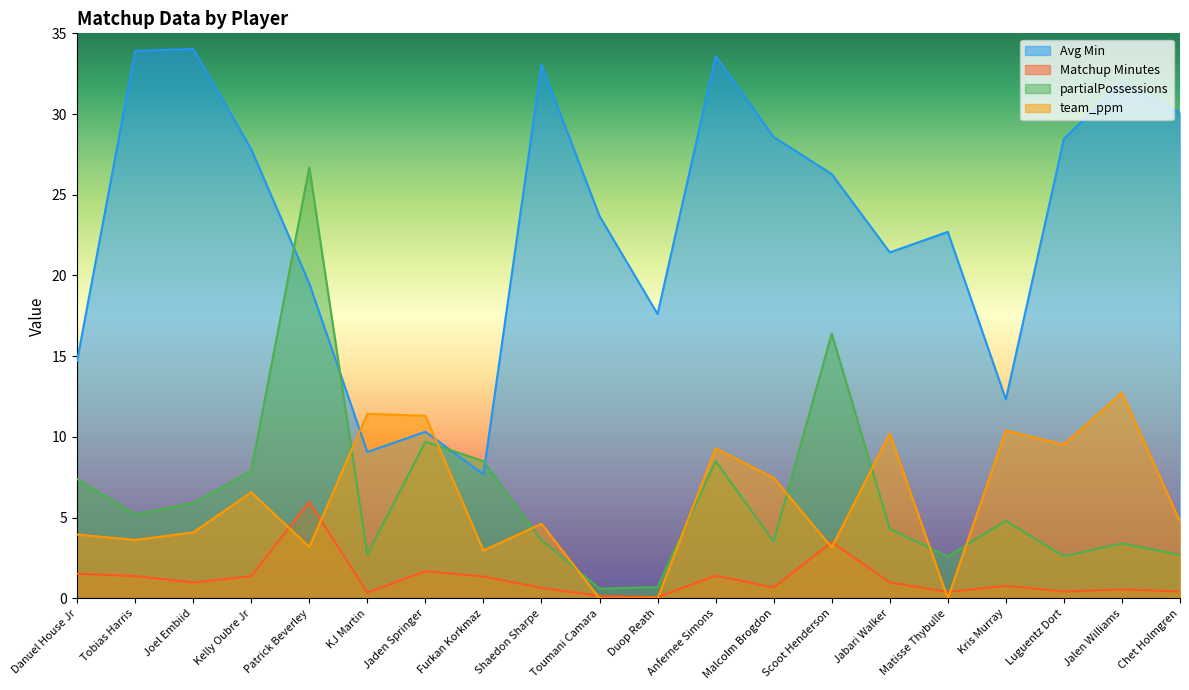

What is the value of the team_ppm point at the 17th from the left?

10.4